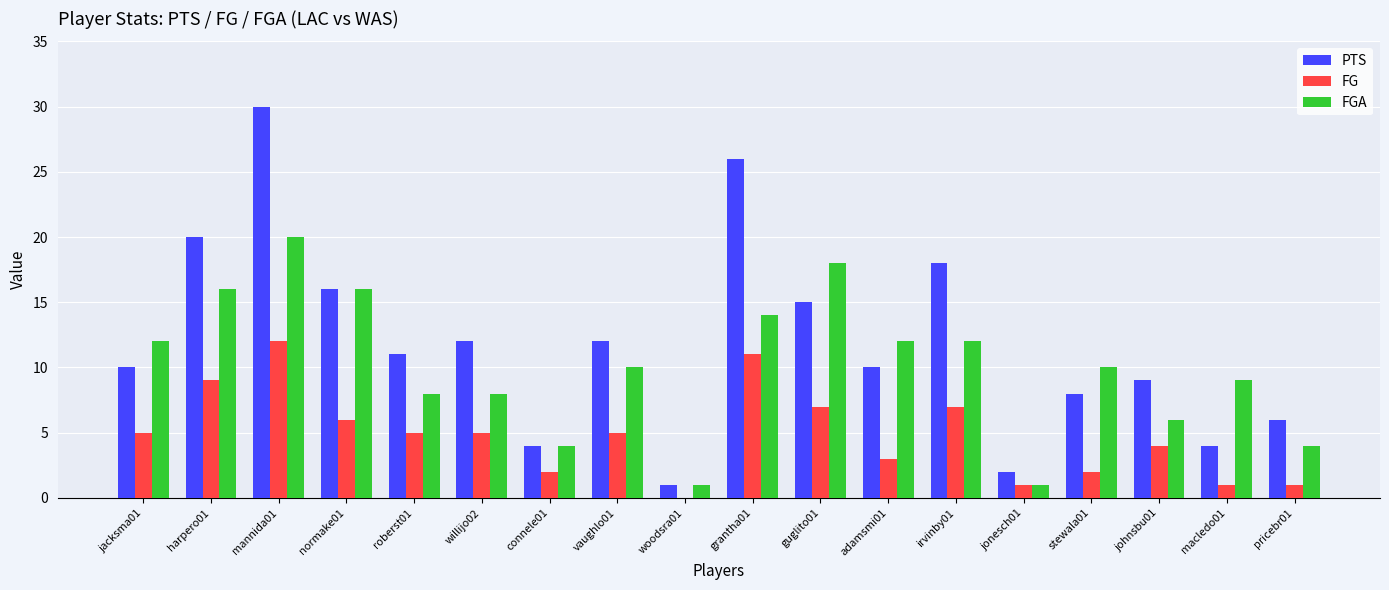

Reading left to right, what are all the values shown in this chart?

PTS: jacksma01=10	harpero01=20	mannida01=30	normake01=16	roberst01=11	willijo02=12	connele01=4	vaughlo01=12	woodsra01=1	grantha01=26	guglito01=15	adamsmi01=10	irvinby01=18	jonesch01=2	stewala01=8	johnsbu01=9	macledo01=4	pricebr01=6
FG: jacksma01=5	harpero01=9	mannida01=12	normake01=6	roberst01=5	willijo02=5	connele01=2	vaughlo01=5	woodsra01=0	grantha01=11	guglito01=7	adamsmi01=3	irvinby01=7	jonesch01=1	stewala01=2	johnsbu01=4	macledo01=1	pricebr01=1
FGA: jacksma01=12	harpero01=16	mannida01=20	normake01=16	roberst01=8	willijo02=8	connele01=4	vaughlo01=10	woodsra01=1	grantha01=14	guglito01=18	adamsmi01=12	irvinby01=12	jonesch01=1	stewala01=10	johnsbu01=6	macledo01=9	pricebr01=4